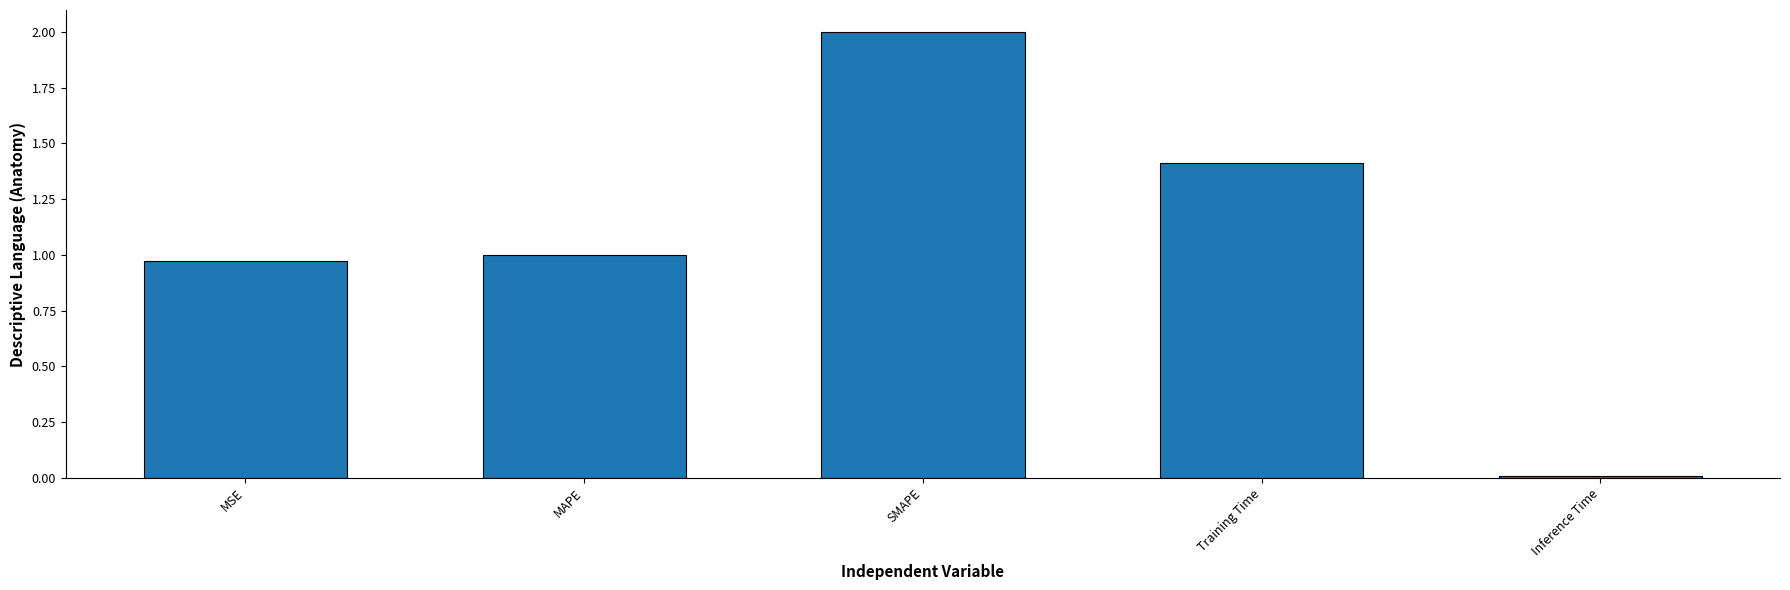

What is the label of the 4th bar from the left?

Training Time